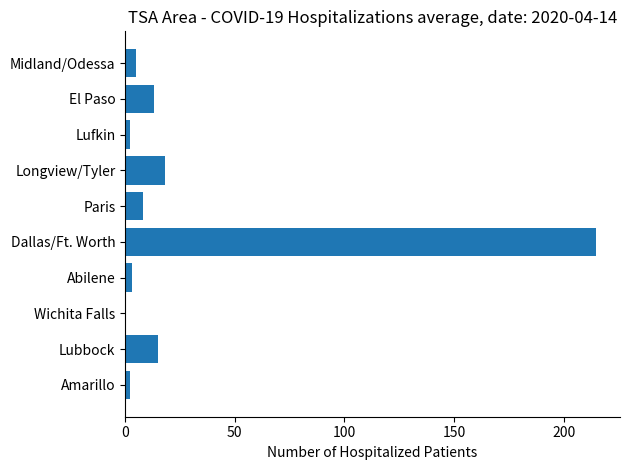

Are the bars horizontal?

Yes